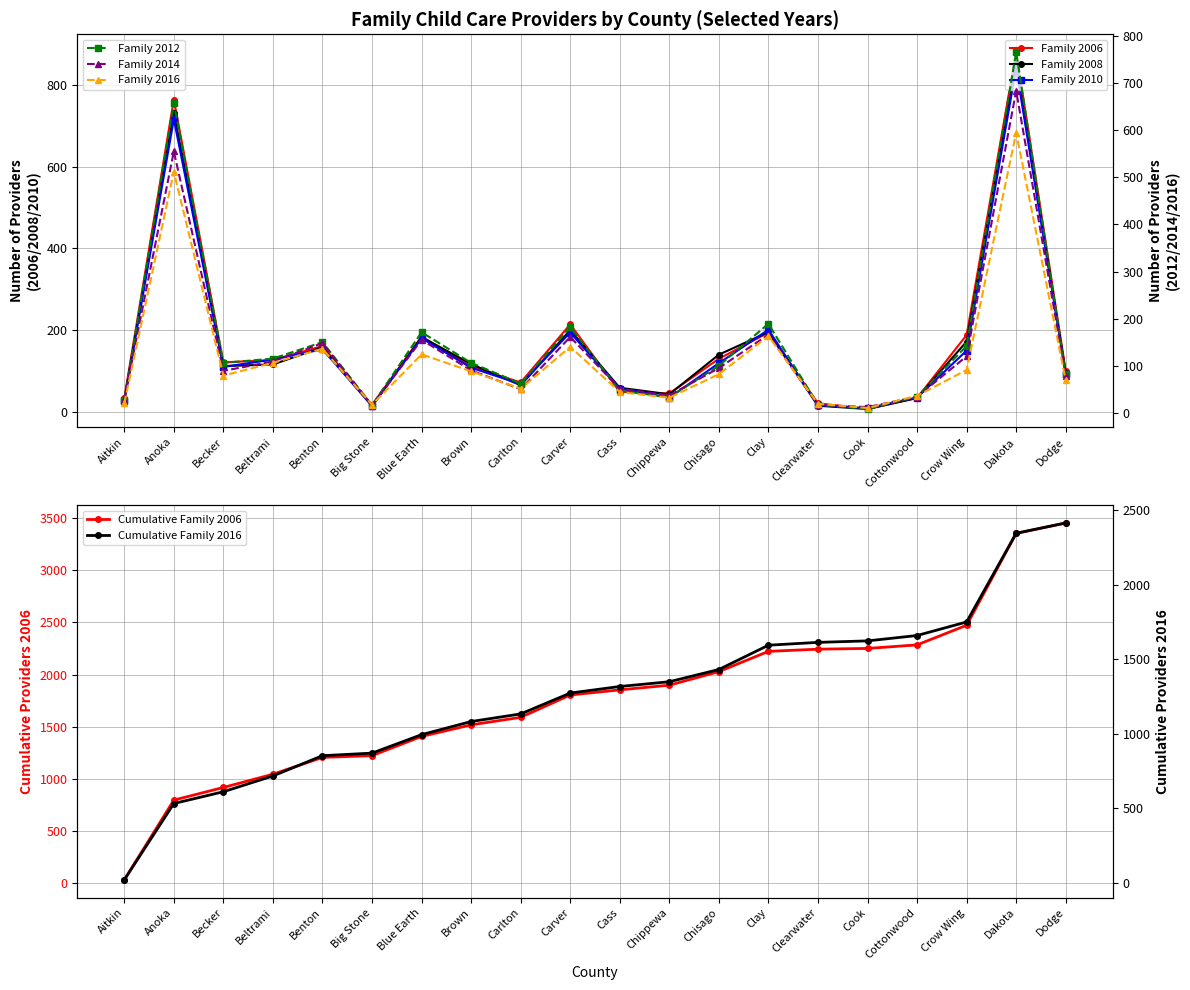

How many interior local valleys does the Family 2010 series have?

5